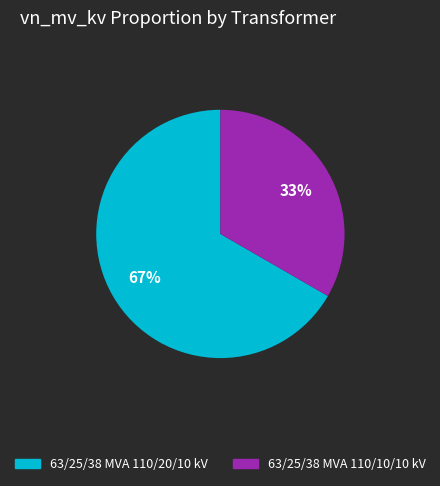

Which has a higher value, 63/25/38 MVA 110/10/10 kV or 63/25/38 MVA 110/20/10 kV?

63/25/38 MVA 110/20/10 kV